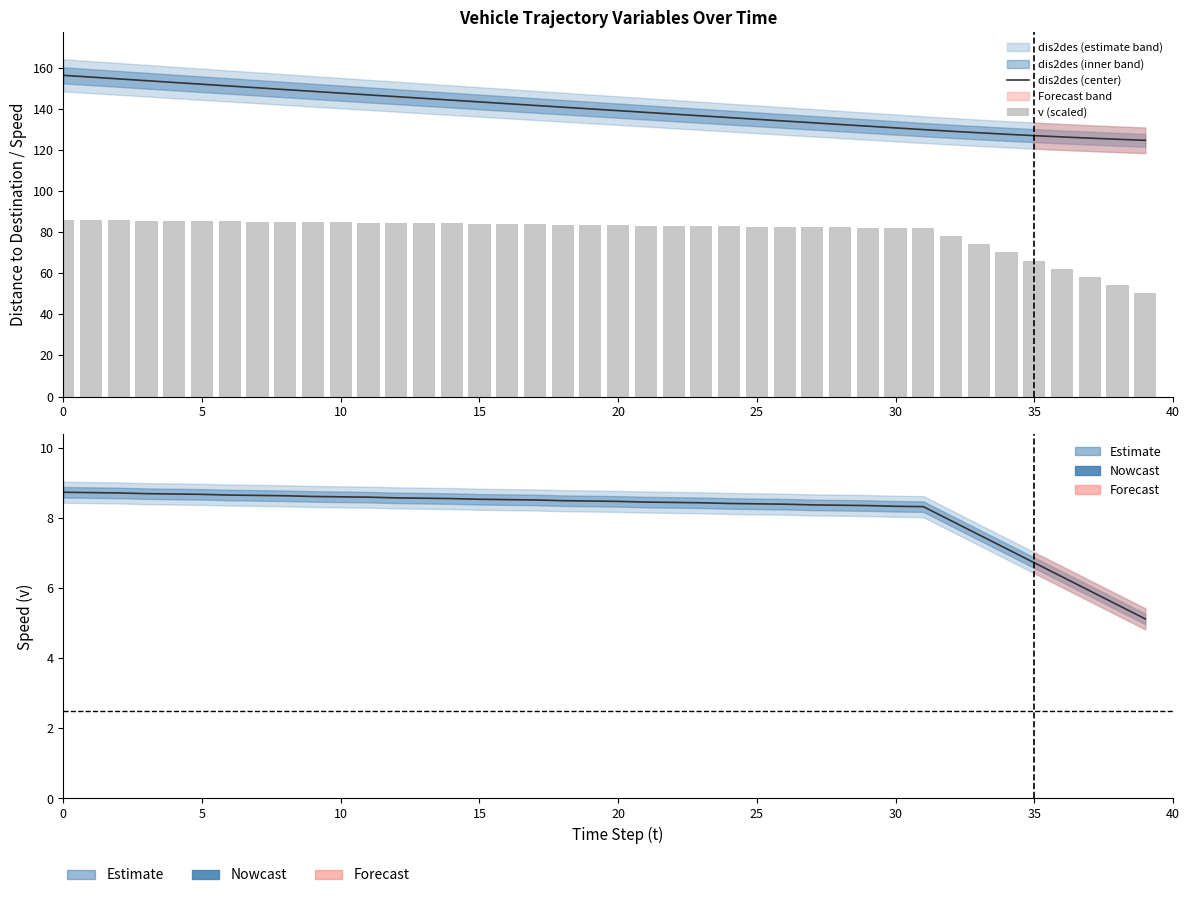

At how many categories does at least one series exceed 73?

40